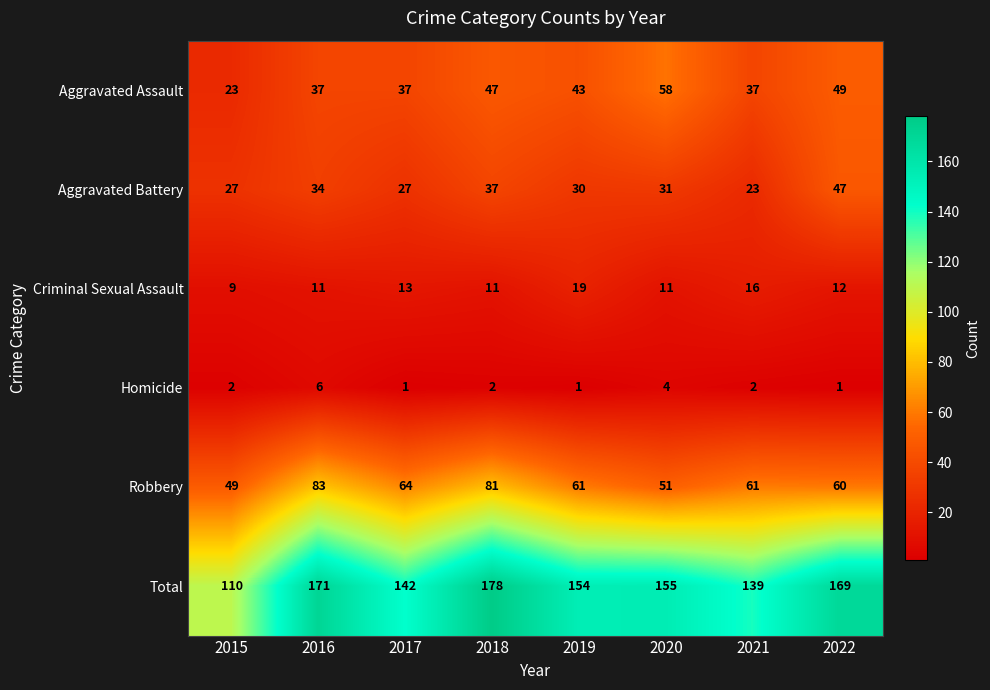

What is the spread (max minus min) of values at 2019?

153